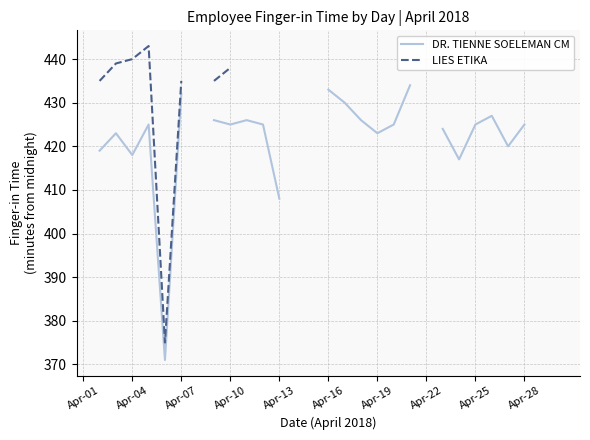

How many lines are shown in the chart?

2